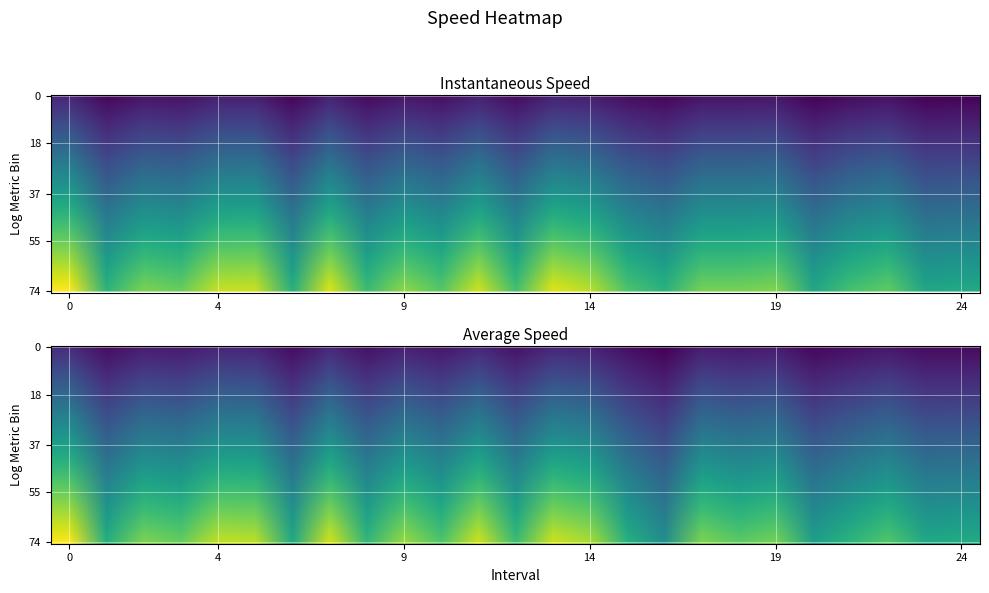

Which series has the widest spread of values?

instspeed